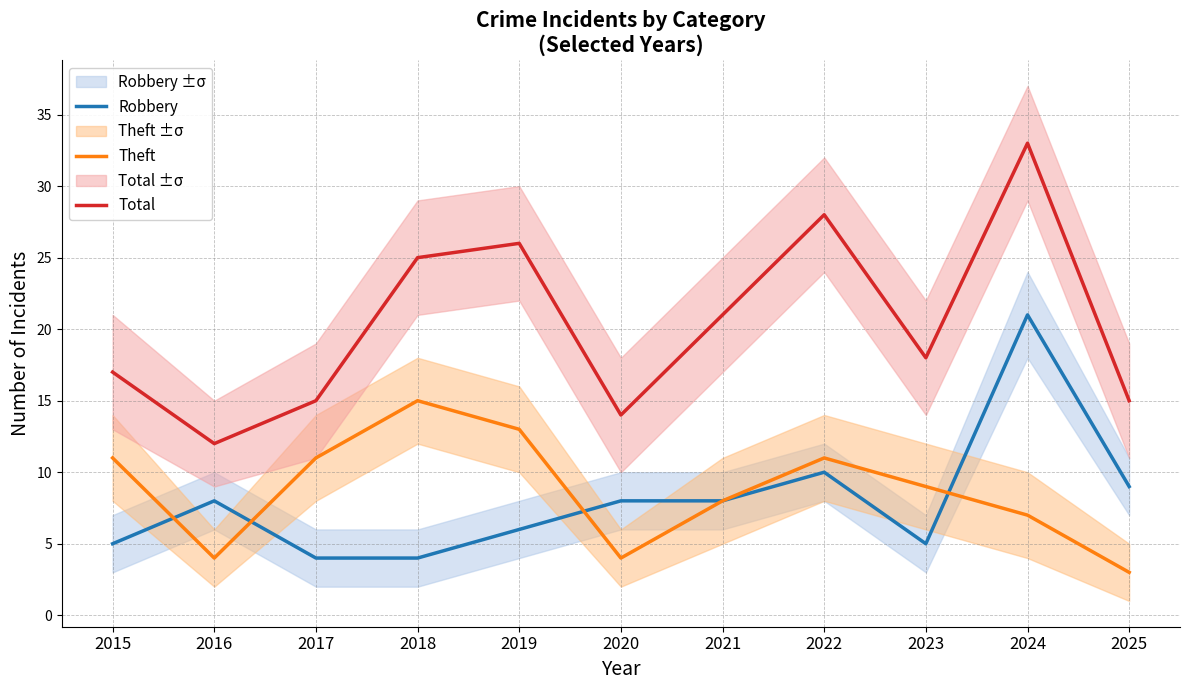

How many interior local peaks does the Total series have?

3